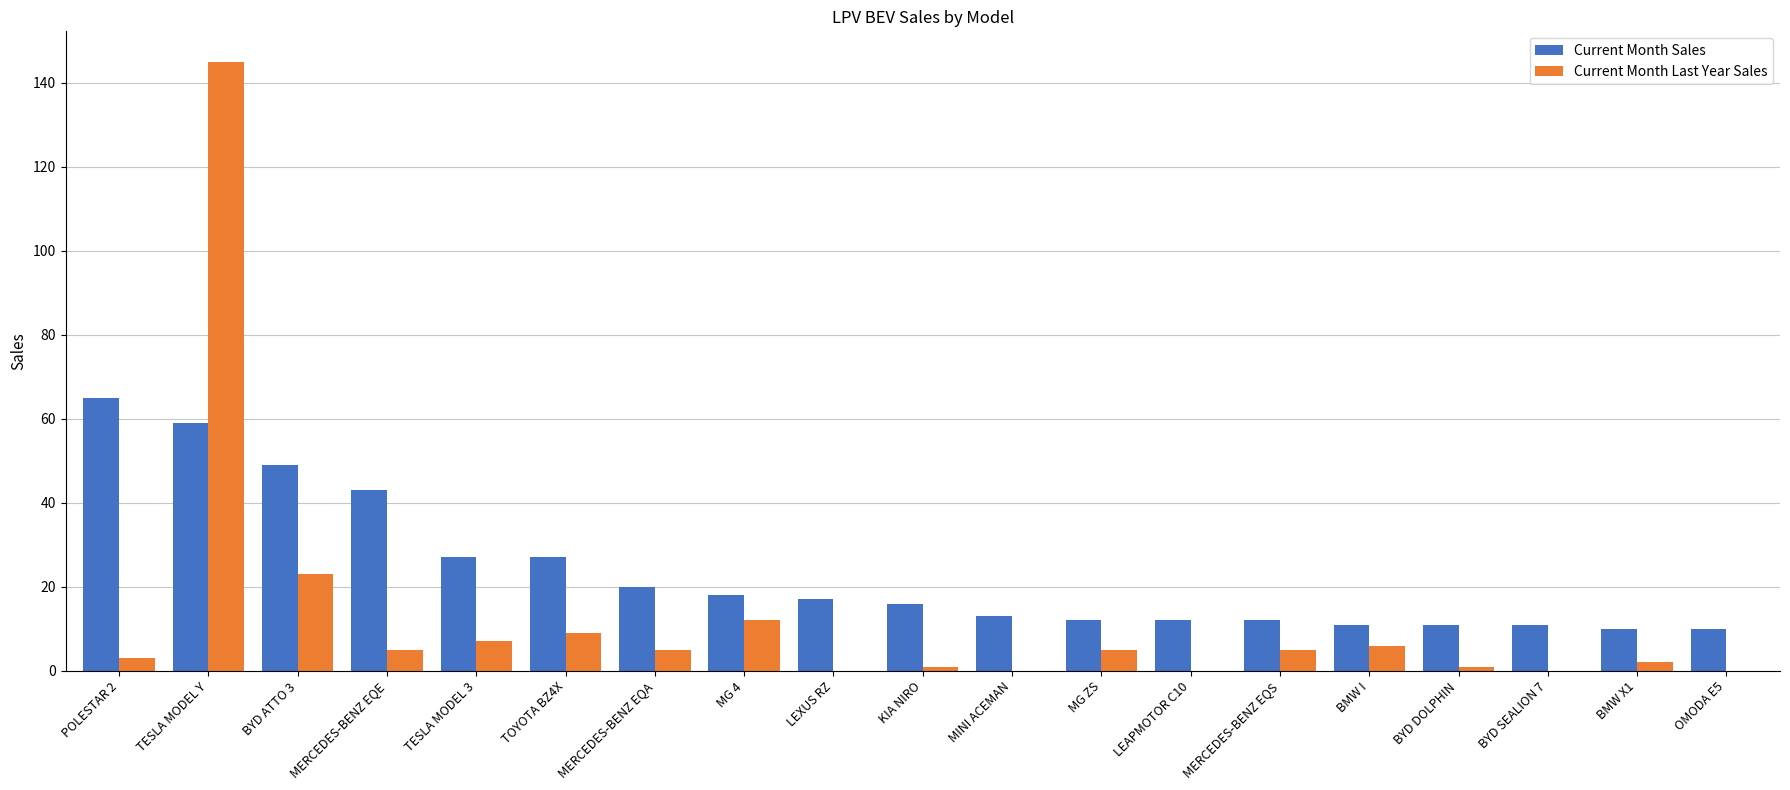

Which label corresponds to the largest value in the chart?

TESLA MODEL Y